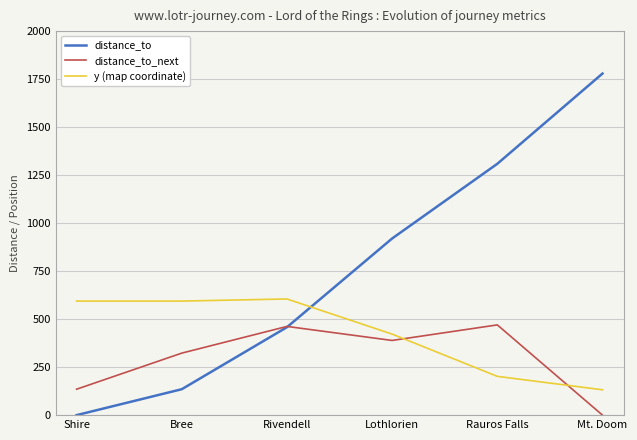

The distance_to series shows 73 at Bree. True or false?

False